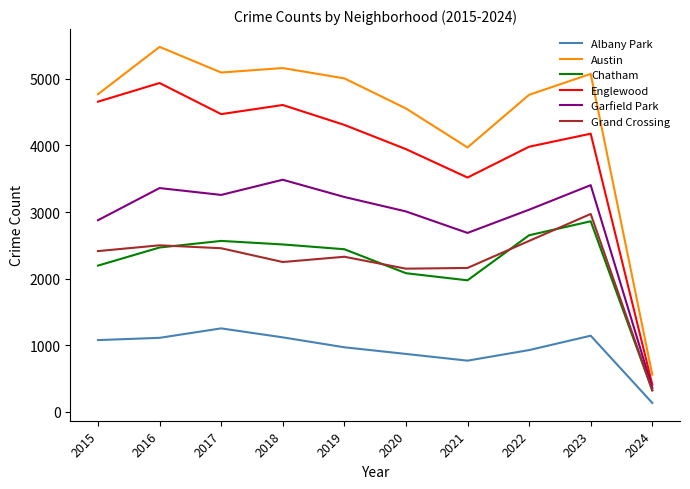

Is it true that Englewood equals 4471 at 2017?

True